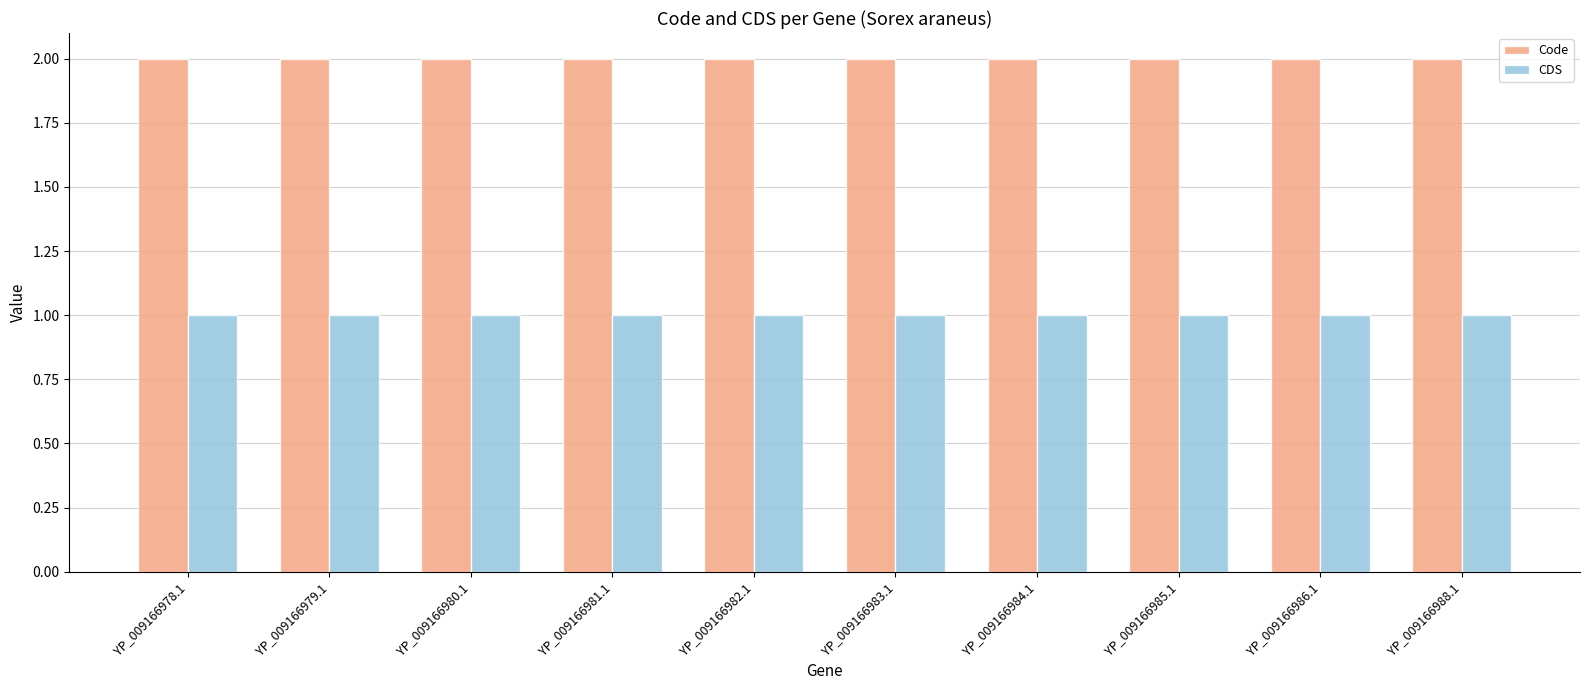

What is the sum of all Code values?

20